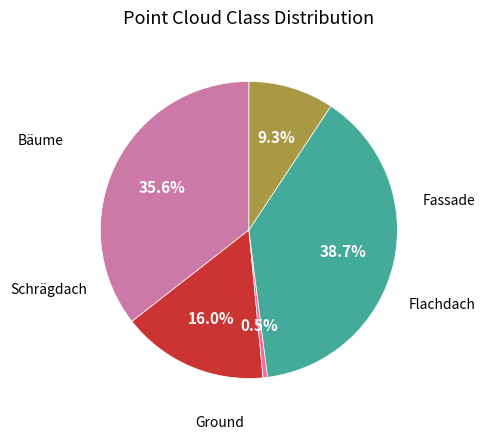

Count the number of slices in the pie.

5